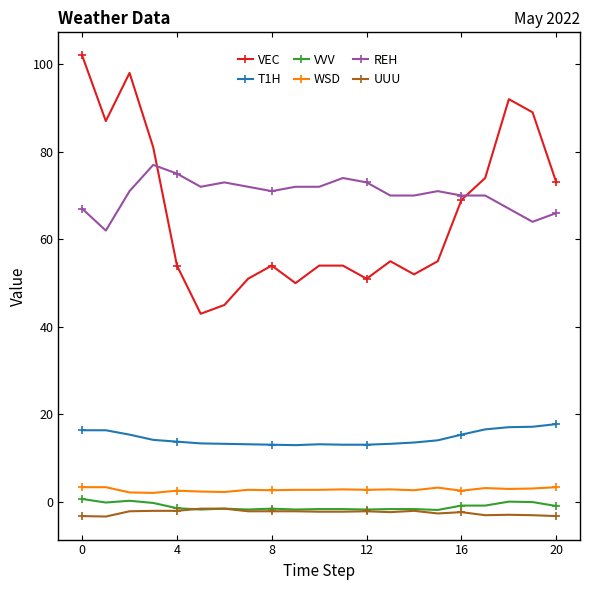

What is the maximum value shown in the chart?

102.0